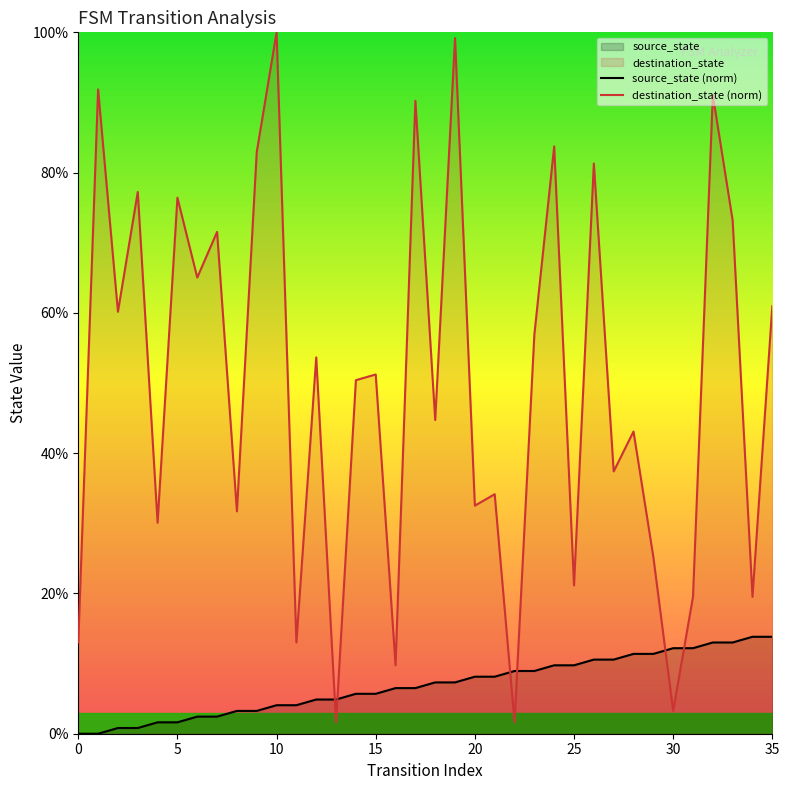

Reading left to right, what are all the values shown in this chart?

source_state (norm): 0.0	0.0	0.8	0.8	1.6	1.6	2.4	2.4	3.3	3.3	4.1	4.1	4.9	4.9	5.7	5.7	6.5	6.5	7.3	7.3	8.1	8.1	8.9	8.9	9.8	9.8	10.6	10.6	11.4	11.4	12.2	12.2	13.0	13.0	13.8	13.8
destination_state (norm): 13.0	91.9	60.2	77.2	30.1	76.4	65.0	71.5	31.7	82.9	100.0	13.0	53.7	1.6	50.4	51.2	9.8	90.2	44.7	99.2	32.5	34.1	1.6	56.9	83.7	21.1	81.3	37.4	43.1	25.2	3.3	19.5	91.1	73.2	19.5	61.0